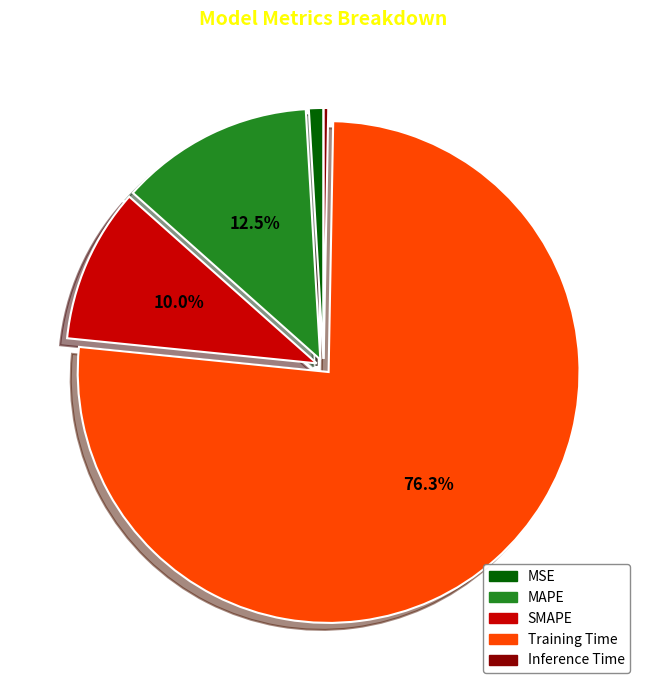

How many segments does this pie chart have?

5